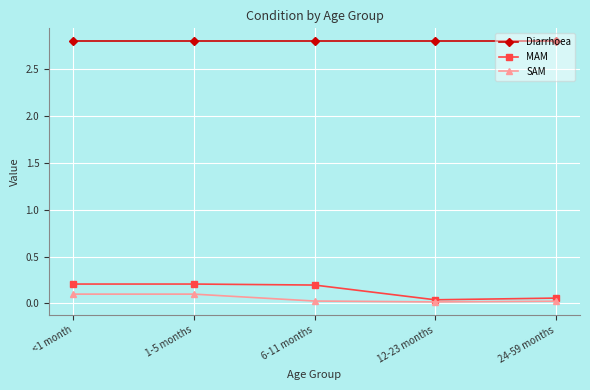

True or false: Diarrhoea has more than 2 interior local peaks.

False